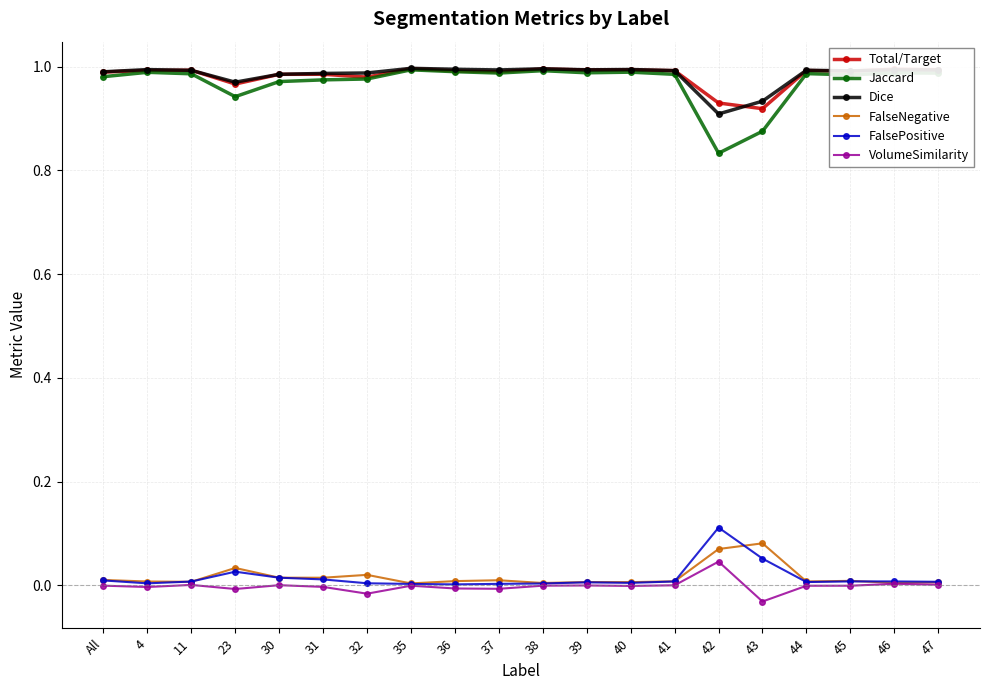

True or false: FalsePositive and Total/Target intersect in this chart.

False